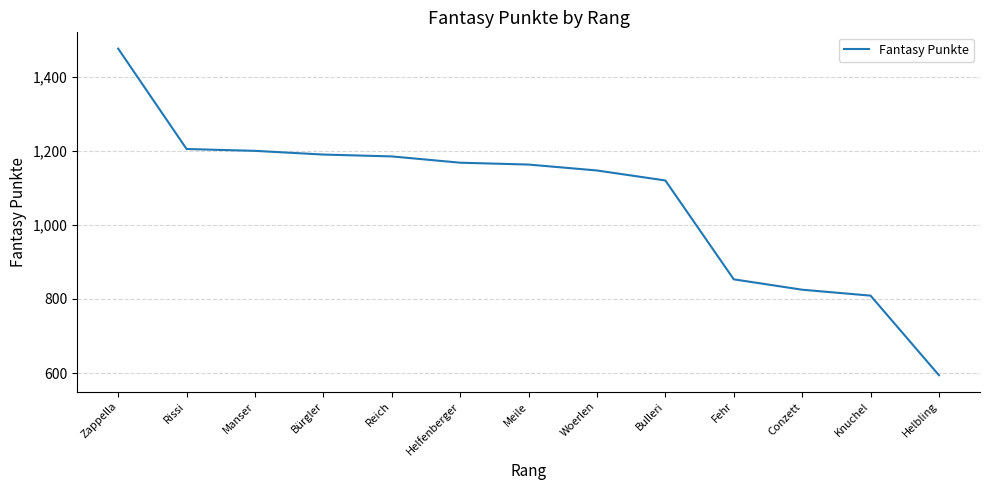

Count the number of categories in the chart.

13